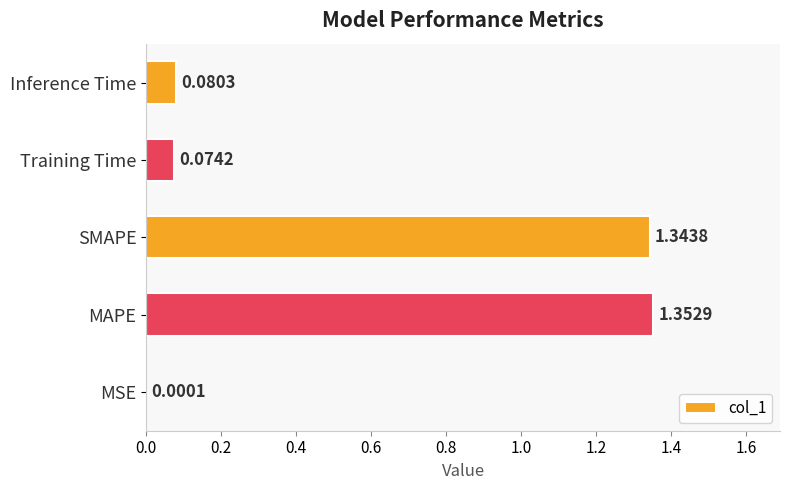

Which label corresponds to the largest value in the chart?

MAPE